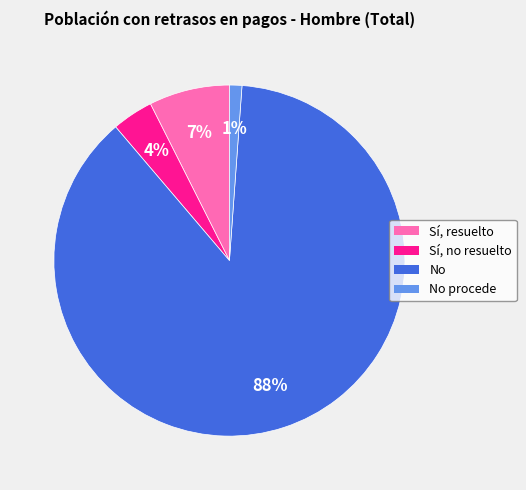

Is there any slice that represents more than half of the pie?

Yes